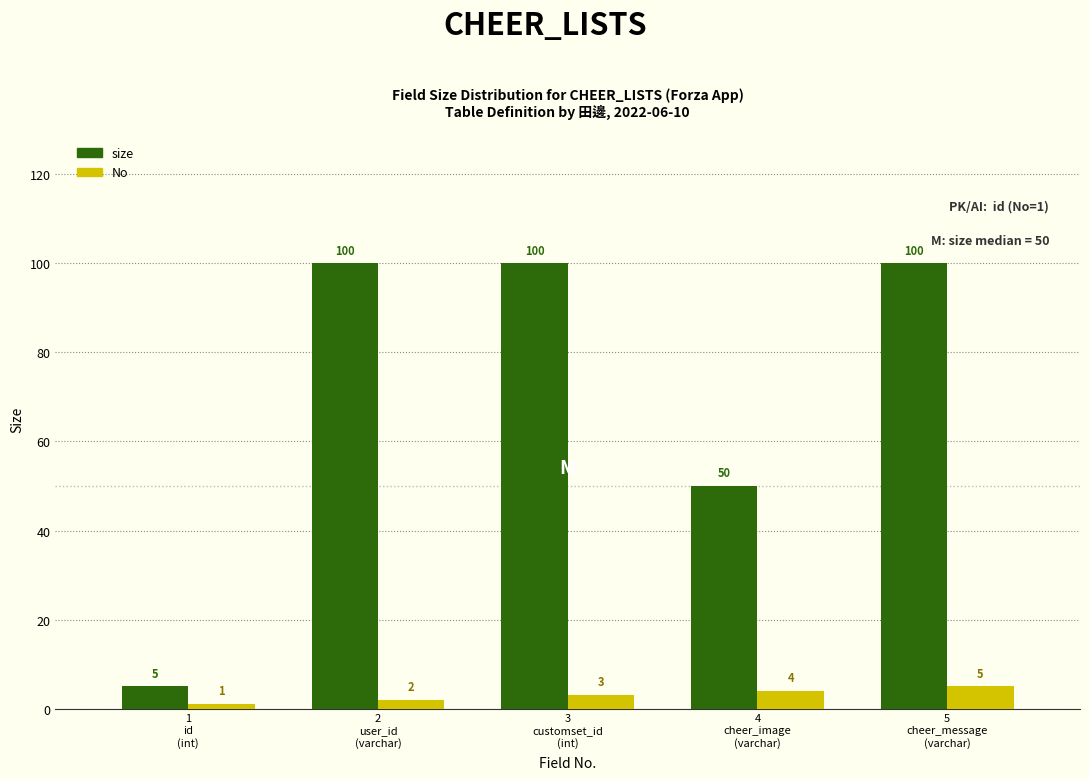

Reading left to right, transcribe all the data shown in this chart.

size: 5	100	100	50	100
No: 1	2	3	4	5